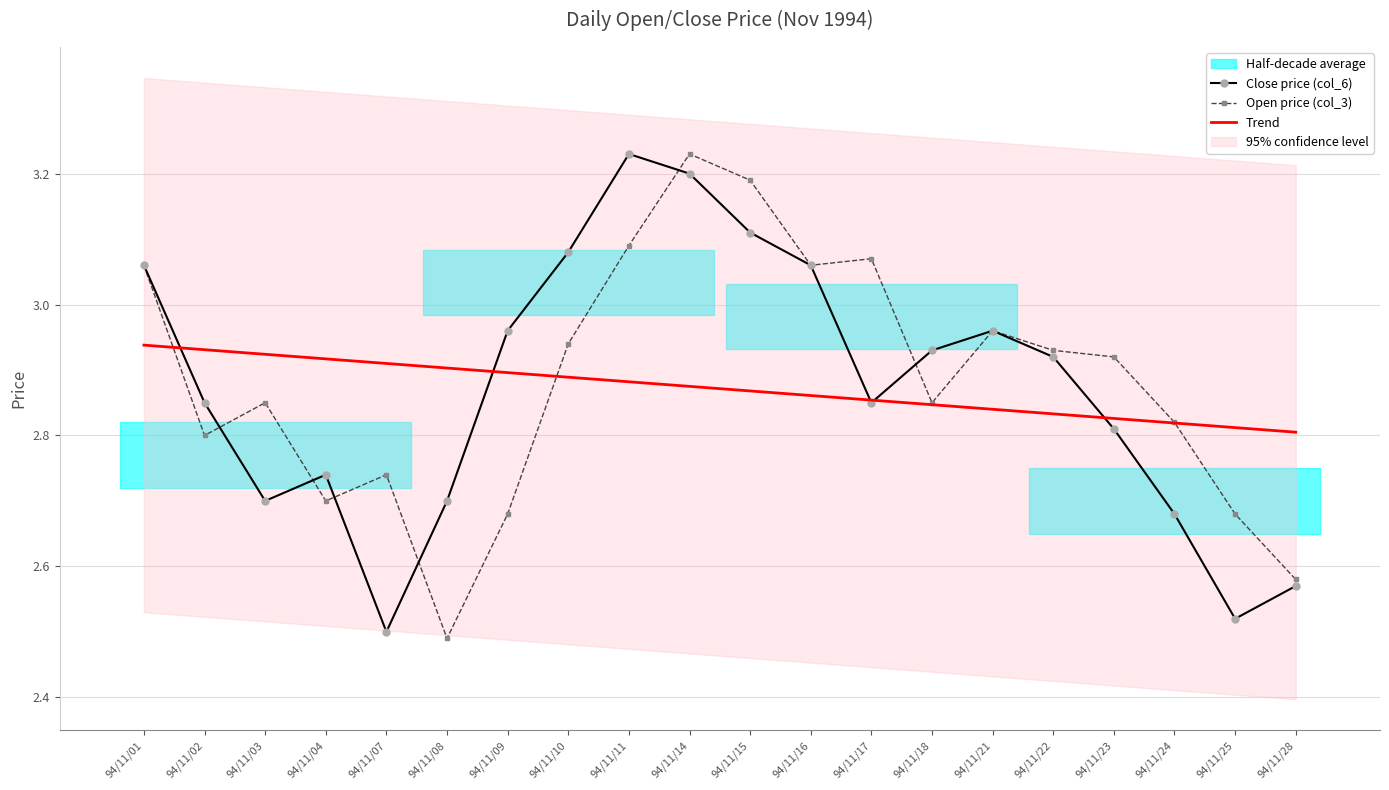

At which category is the sum across all series the highest?

94/11/14